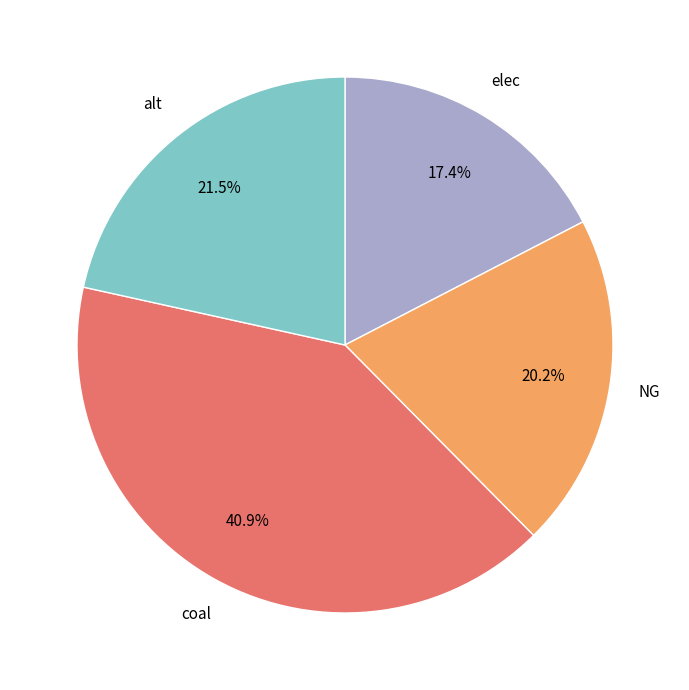

Is it true that NG is 9% of the pie?

False